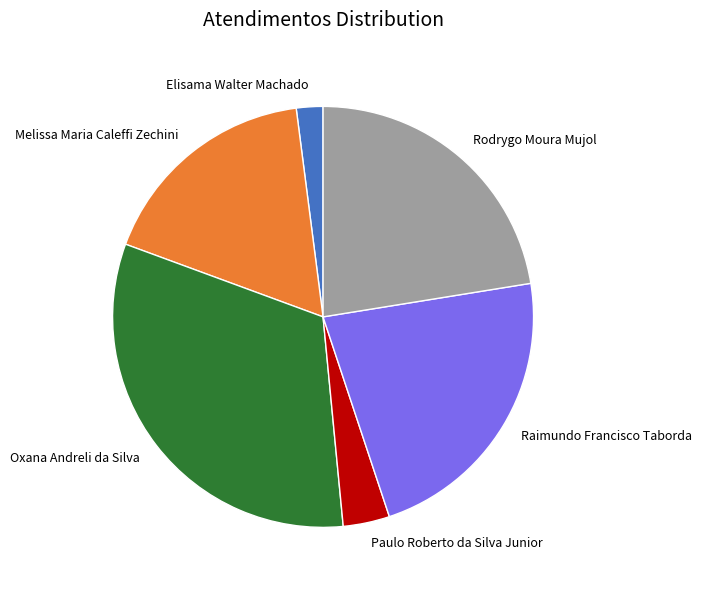

Which category has the smallest portion of the pie?

Elisama Walter Machado